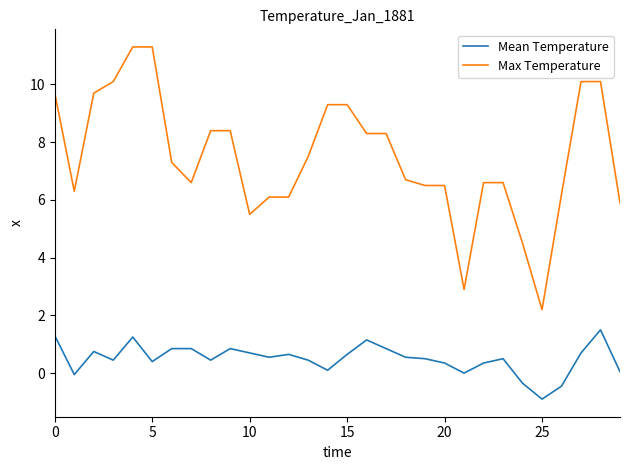

True or false: Mean Temperature and Max Temperature intersect in this chart.

False